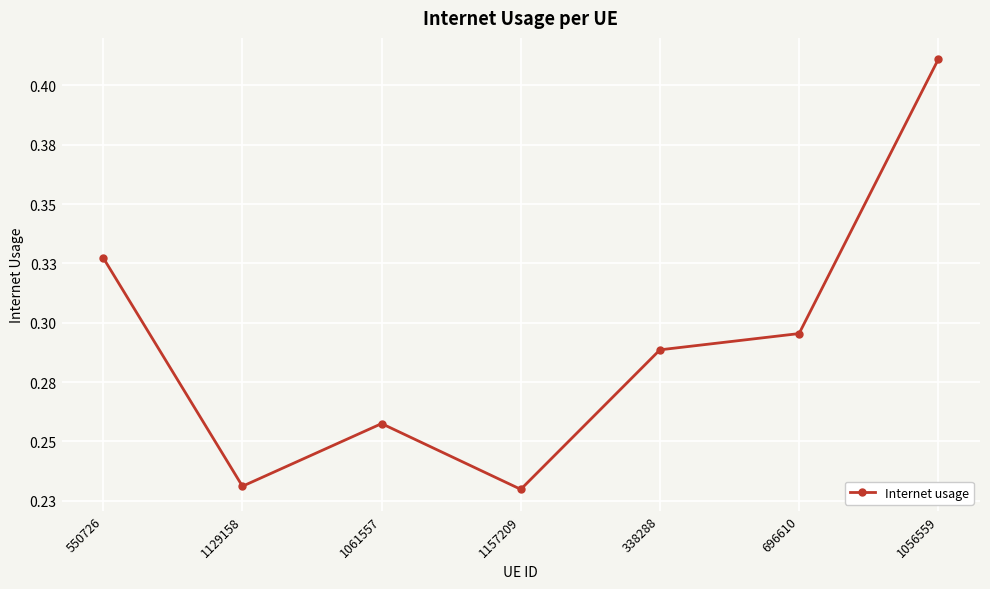

Rank the categories by value from lowest to highest.

1157209, 1129158, 1061557, 338288, 696610, 550726, 1056559